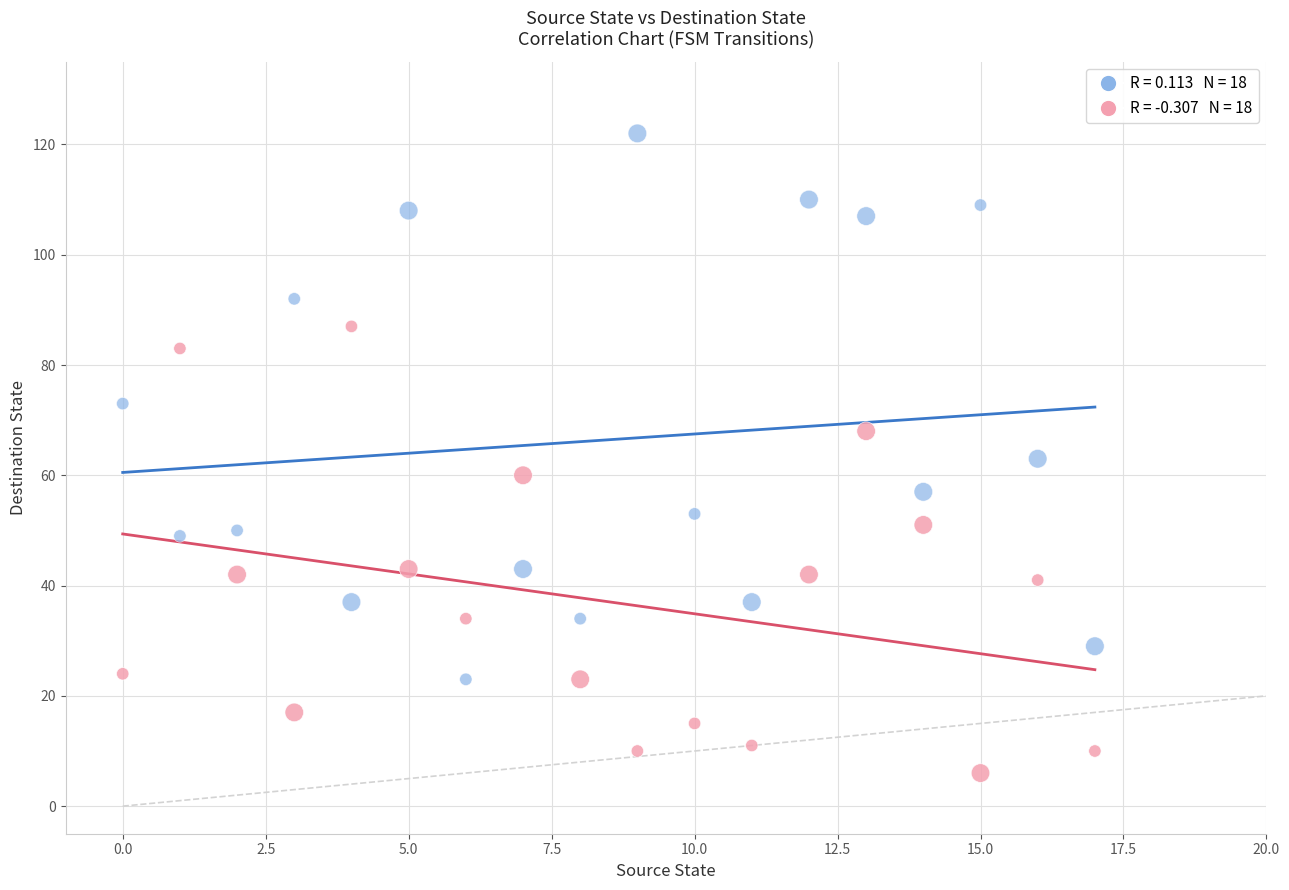

Across all data points, what is the range of Y values (max minus min)?

116